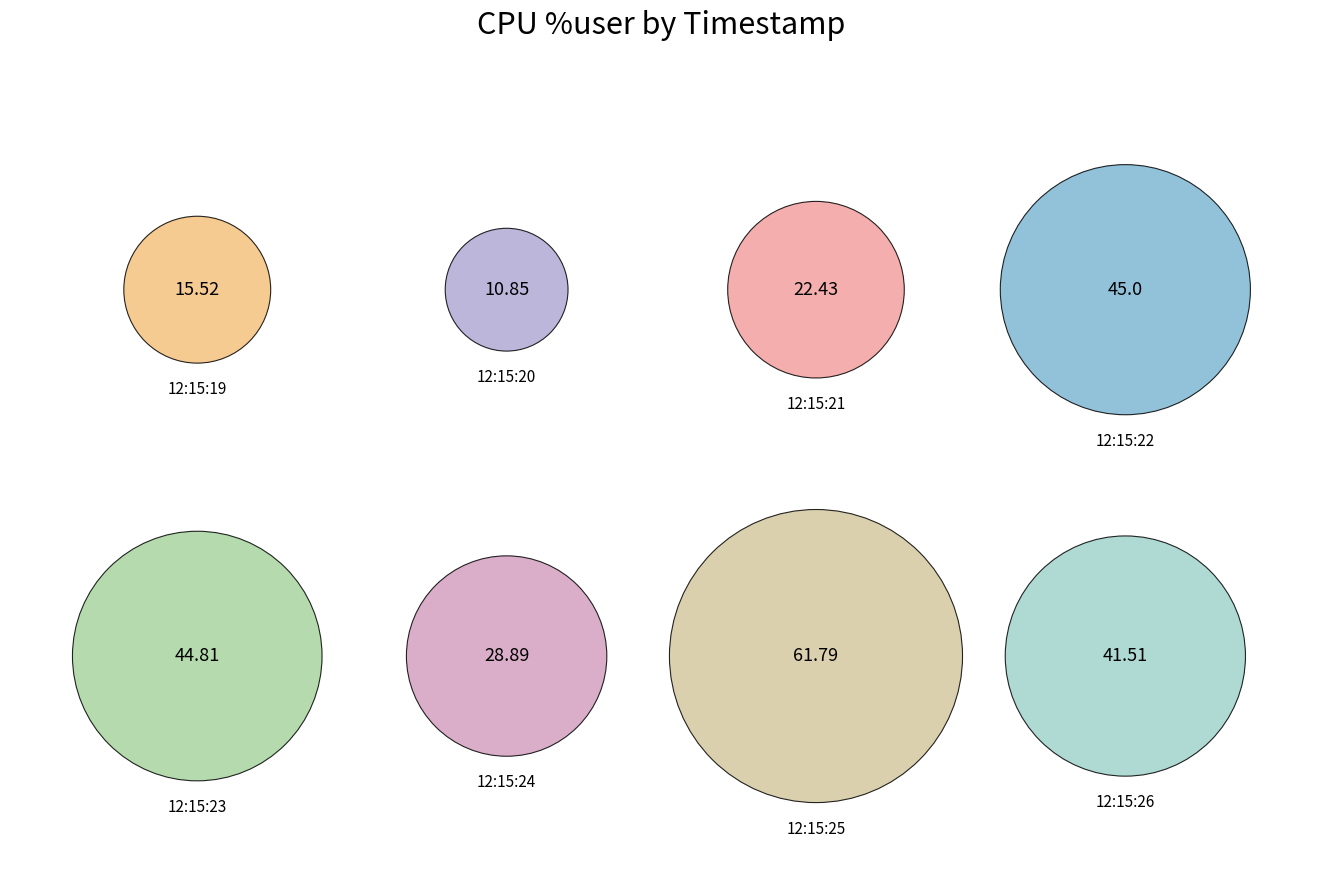

How many segments does this pie chart have?

8